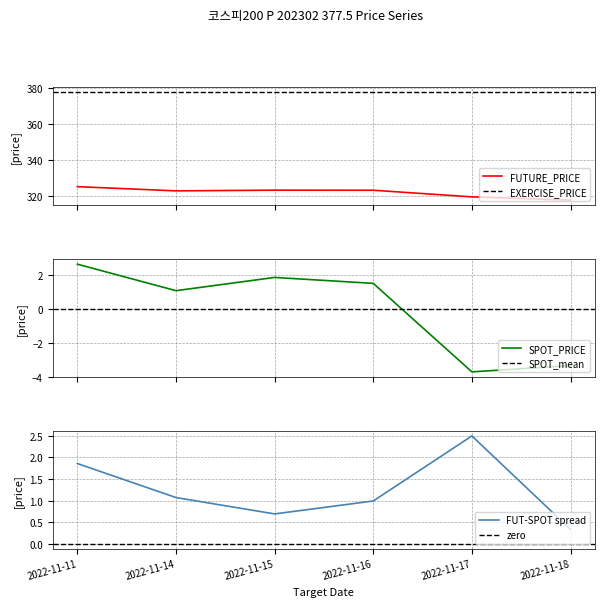

At which label does SPOT_PRICE first exceed 1?

2022-11-11